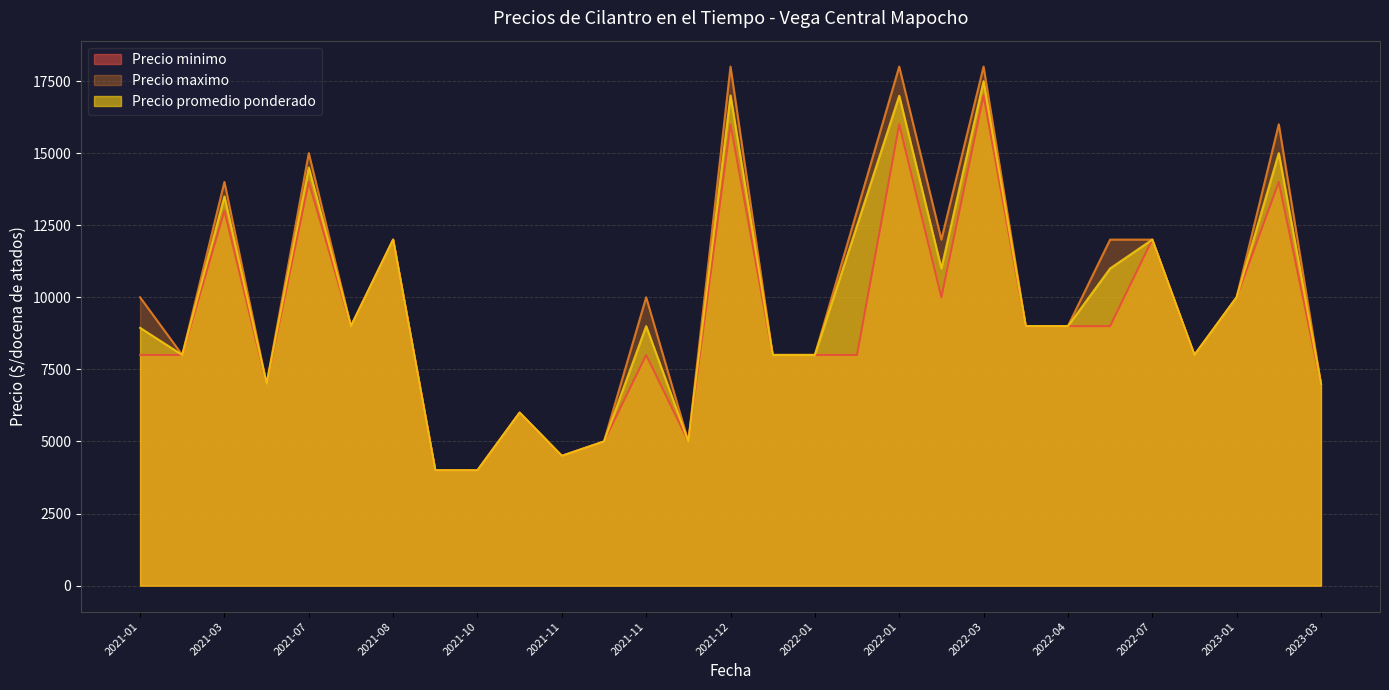

The value of Precio minimo at 2023-03-29 is 7000. True or false?

True